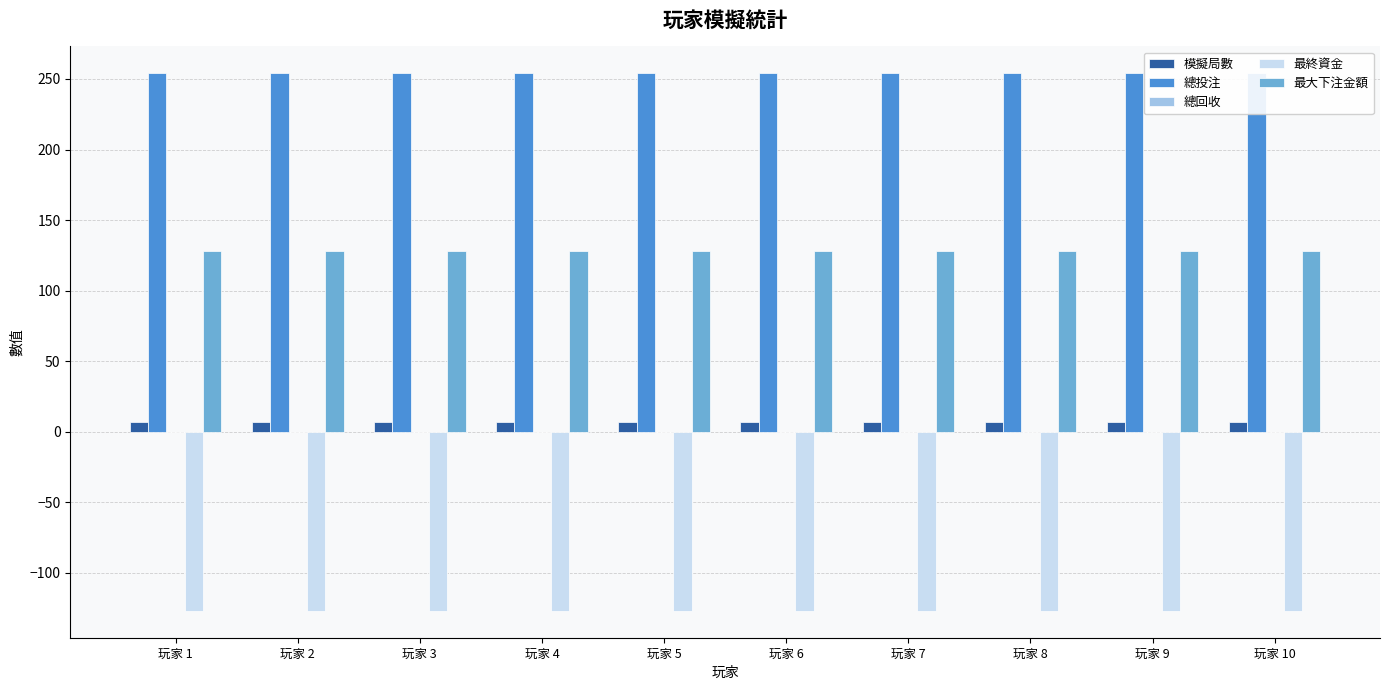

Reading right to left, transcribe all the data shown in this chart.

模擬局數: 玩家 10=7	玩家 9=7	玩家 8=7	玩家 7=7	玩家 6=7	玩家 5=7	玩家 4=7	玩家 3=7	玩家 2=7	玩家 1=7
總投注: 玩家 10=254	玩家 9=254	玩家 8=254	玩家 7=254	玩家 6=254	玩家 5=254	玩家 4=254	玩家 3=254	玩家 2=254	玩家 1=254
總回收: 玩家 10=0	玩家 9=0	玩家 8=0	玩家 7=0	玩家 6=0	玩家 5=0	玩家 4=0	玩家 3=0	玩家 2=0	玩家 1=0
最終資金: 玩家 10=-127	玩家 9=-127	玩家 8=-127	玩家 7=-127	玩家 6=-127	玩家 5=-127	玩家 4=-127	玩家 3=-127	玩家 2=-127	玩家 1=-127
最大下注金額: 玩家 10=128	玩家 9=128	玩家 8=128	玩家 7=128	玩家 6=128	玩家 5=128	玩家 4=128	玩家 3=128	玩家 2=128	玩家 1=128